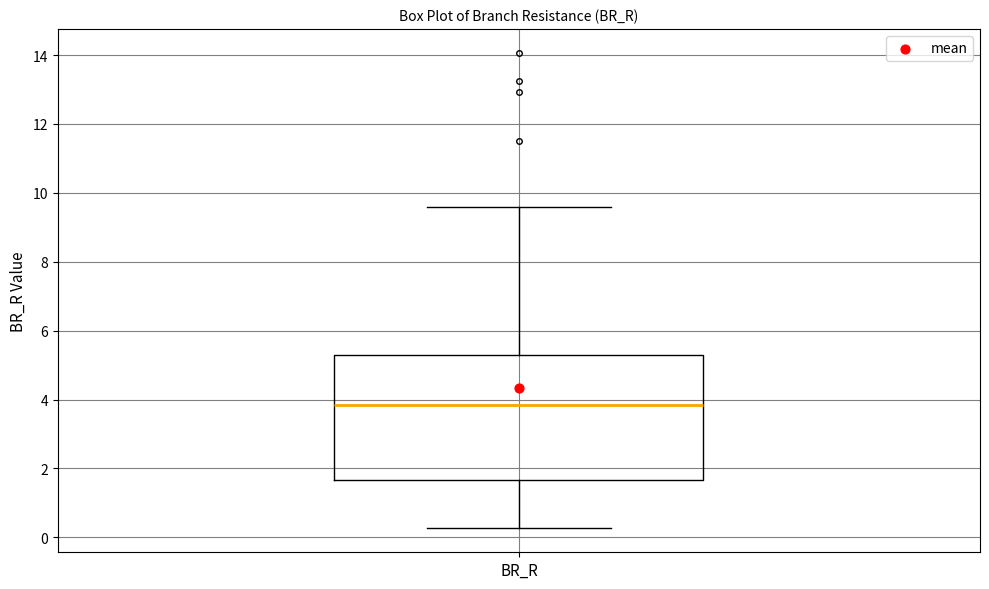

Read this box plot against the y-axis: the position of the median line, the range covered by the box, and the ends of both whiskers. The values are not printed on the chart, so give them approximately, as read against the axis.

median 3.8, box 1.6 to 5.2, whiskers 0.2 to 9.6